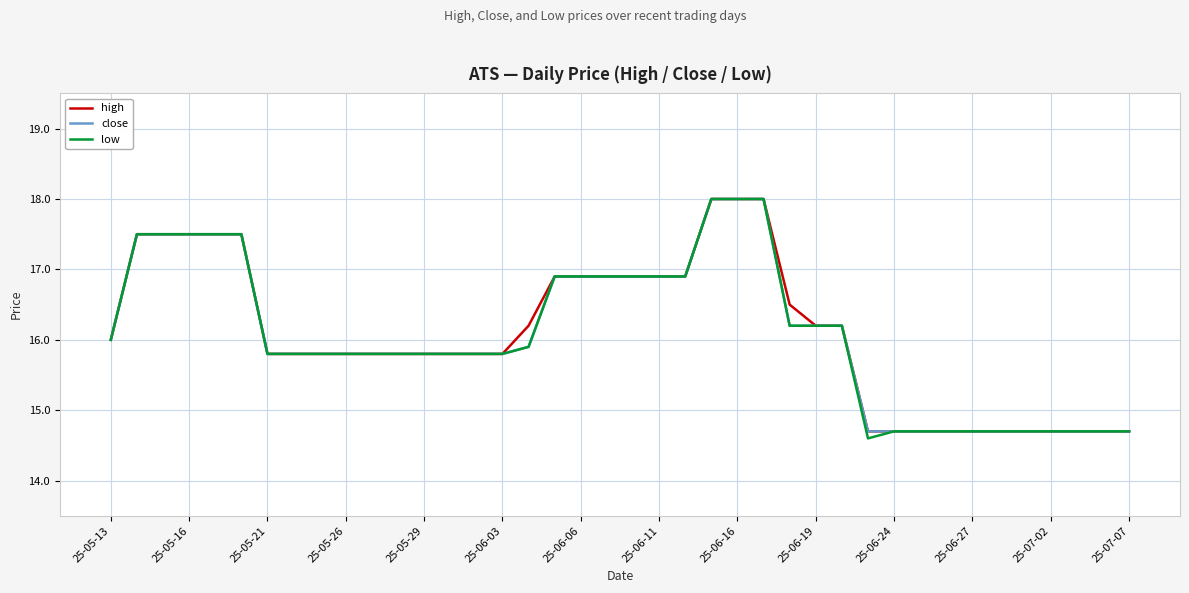

What is the maximum value for high?

18.0